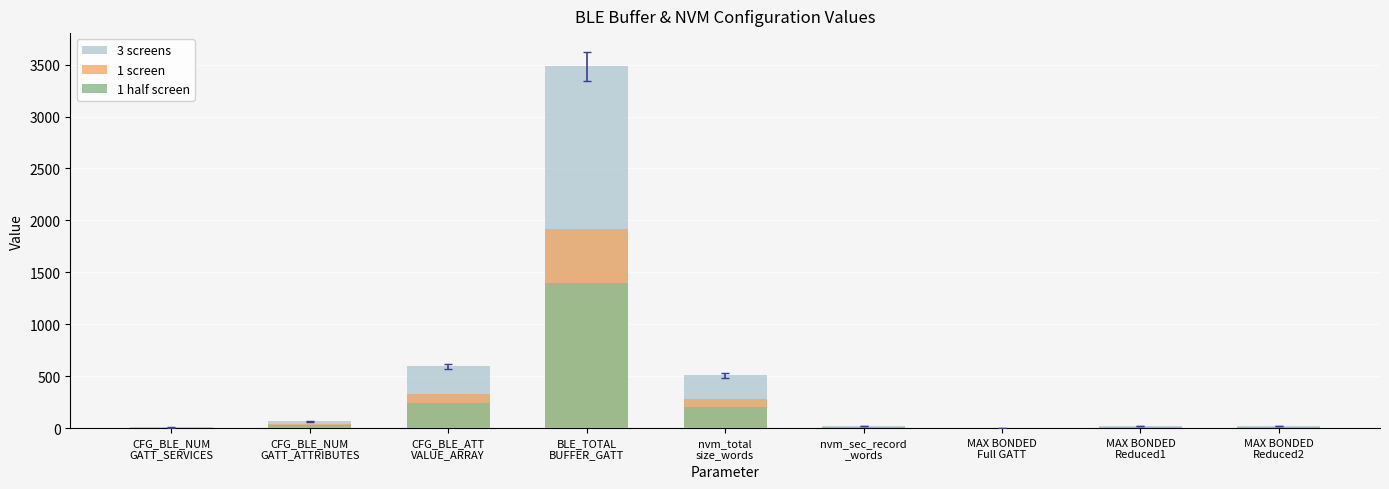

Which series has the largest total across all categories?

3 screens